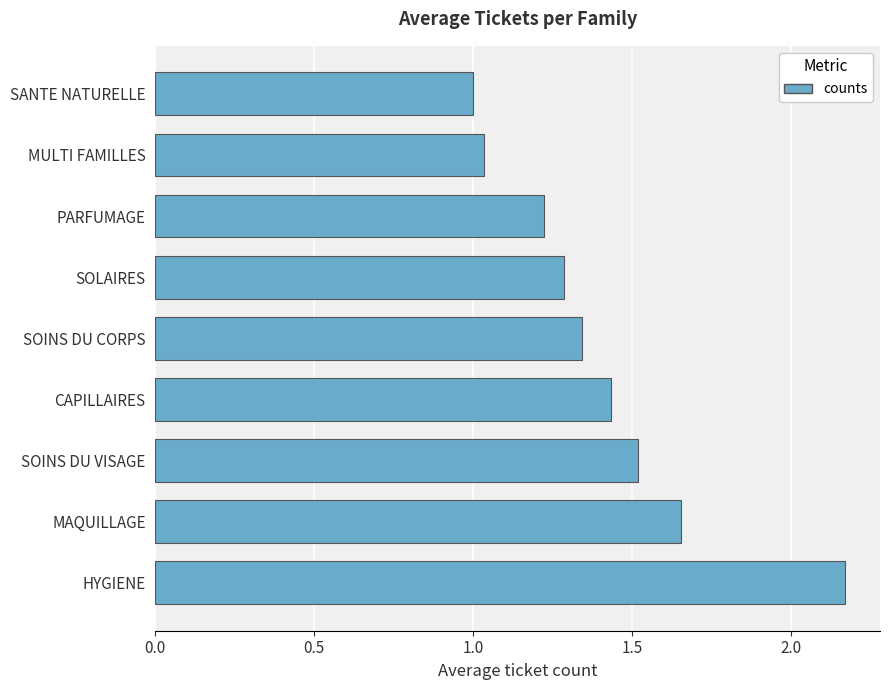

True or false: the data shows 0.5 at SANTE NATURELLE.

False